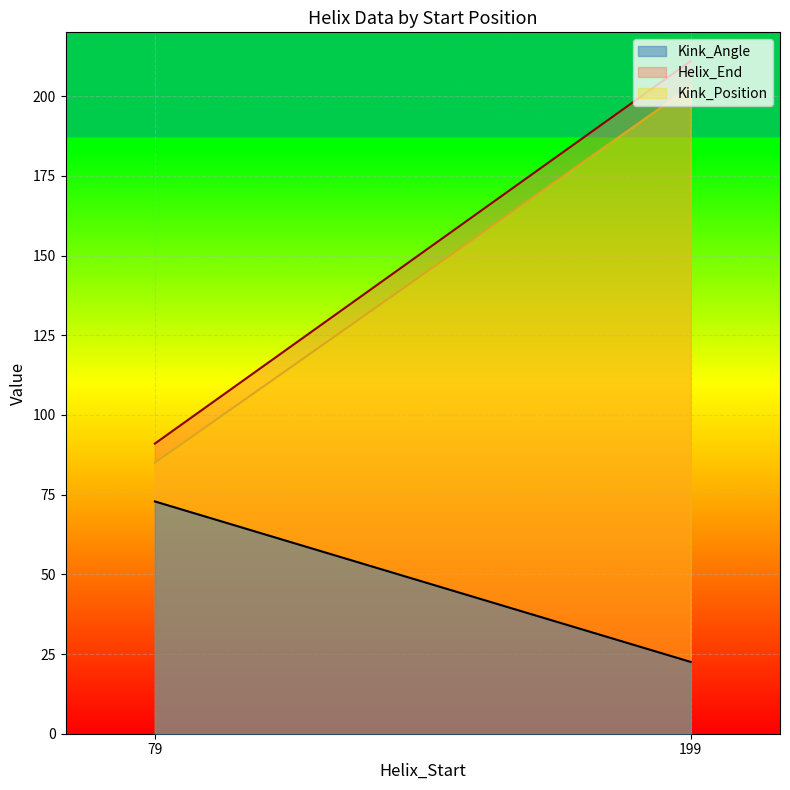

True or false: Helix_End and Kink_Position intersect in this chart.

False